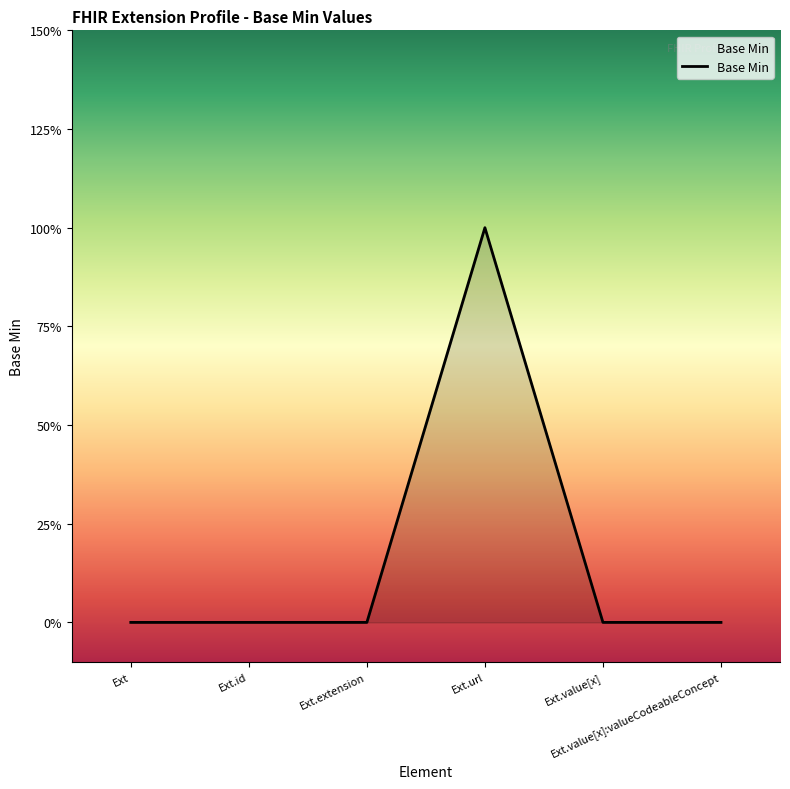

Rank the categories by value from highest to lowest.

Ext.url, Ext, Ext.id, Ext.extension, Ext.value[x], Ext.value[x]:valueCodeableConcept